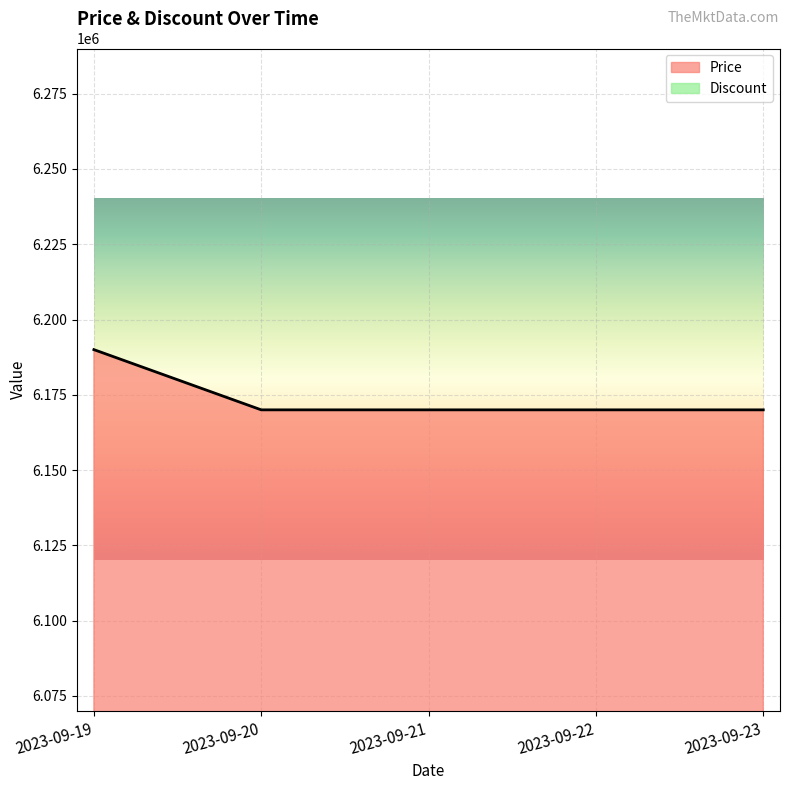

Which label corresponds to the largest value in the chart?

2023-09-19